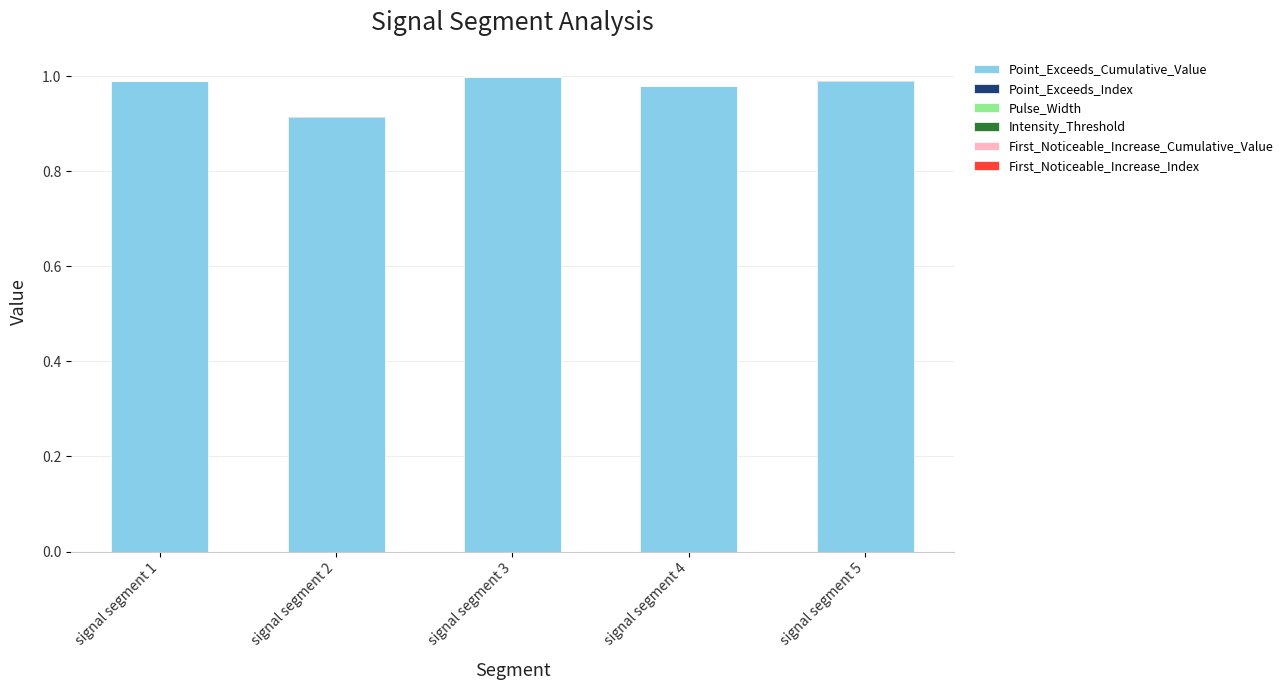

How many data points does each series have?

5